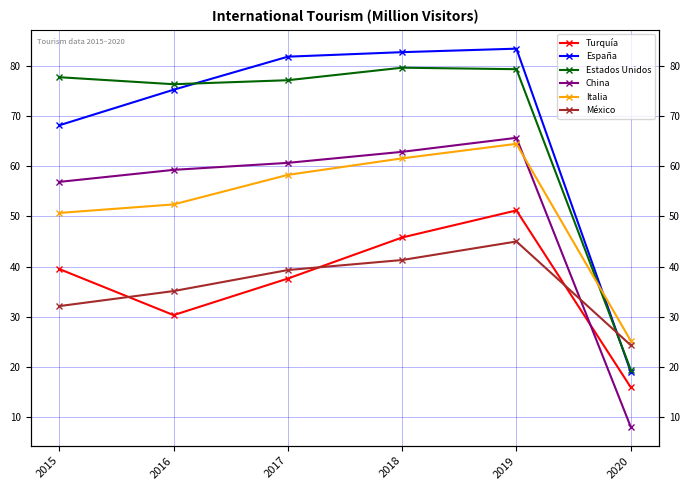

The value of Turquía at 2020 is 15.9. True or false?

True